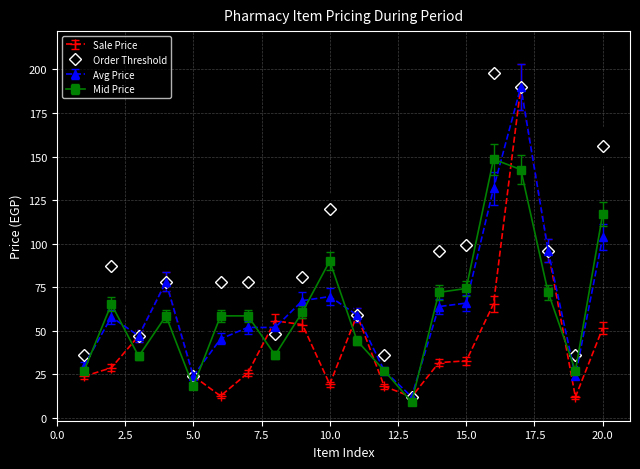

At how many categories does at least one series exceed 125?

3